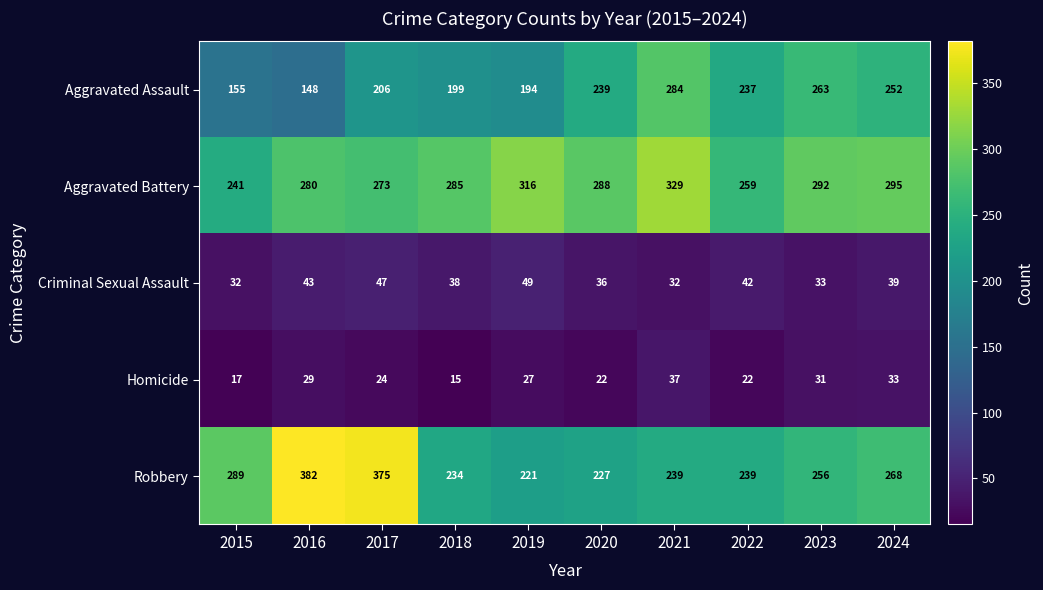

Which category has the lowest value in the Homicide series?

2018